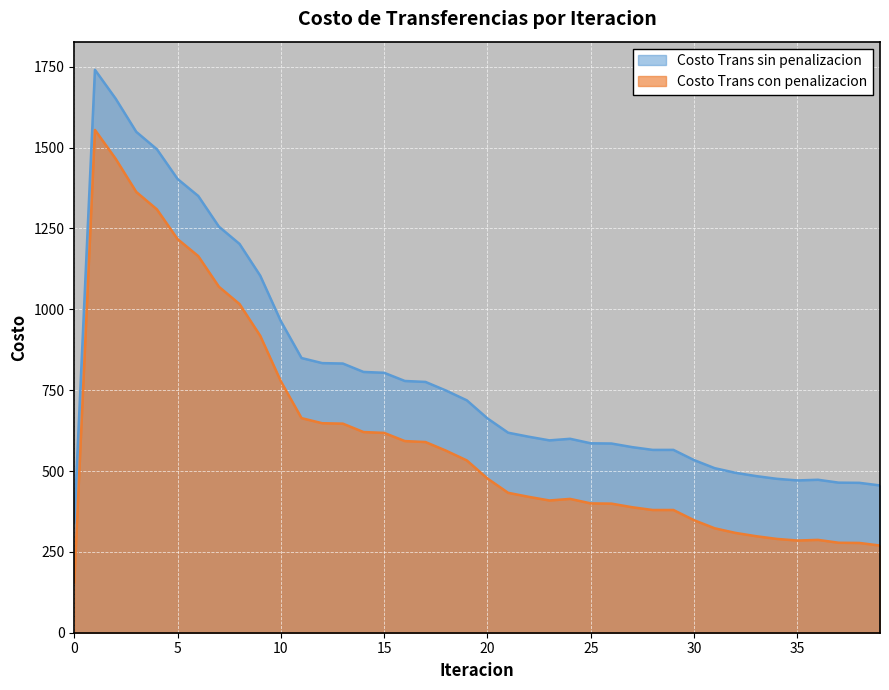

How many data points does each series have?

40